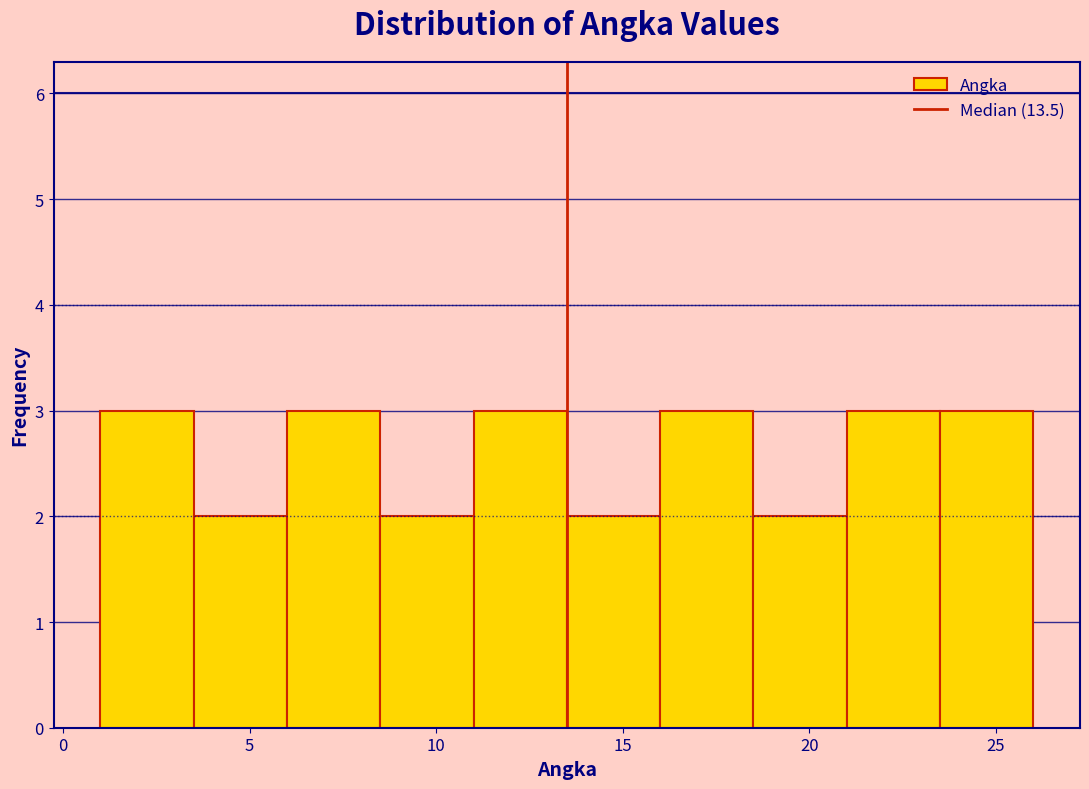

Reading left to right, list every bar in this chart as the range it spans on the x-axis followed by its height. The values are not printed on the chart, so give them approximately, as read against the axis.

1.0 to 3.5: 3
3.5 to 6.0: 2
6.0 to 8.5: 3
8.5 to 11.0: 2
11.0 to 13.5: 3
13.5 to 16.0: 2
16.0 to 18.5: 3
18.5 to 21.0: 2
21.0 to 23.5: 3
23.5 to 26.0: 3